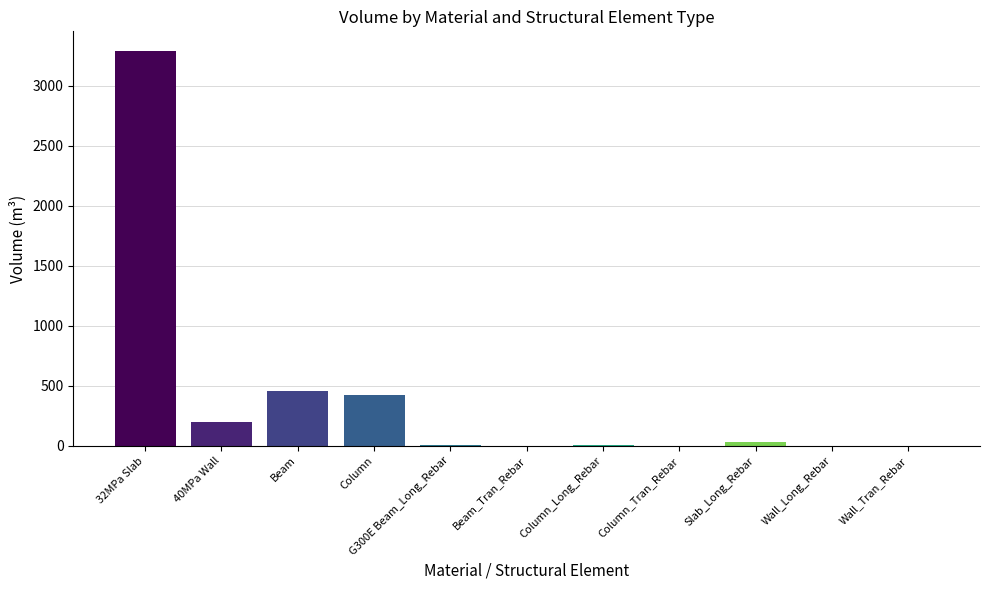

Reading left to right, extract all data points from this chart.

3290.1	201.6	457.8	421.8	2.7	0.7	8.0	0.0	27.2	0.5	0.6